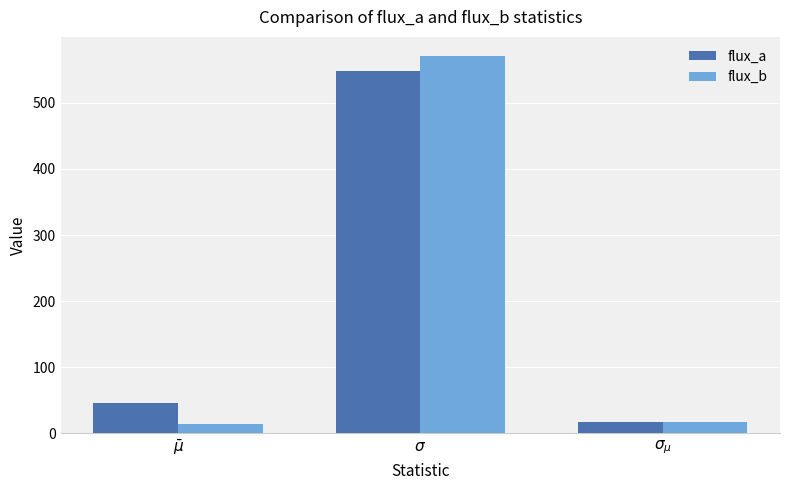

Is the value of flux_b at $\sigma$ greater than the value of flux_a at $\bar\mu$?

Yes